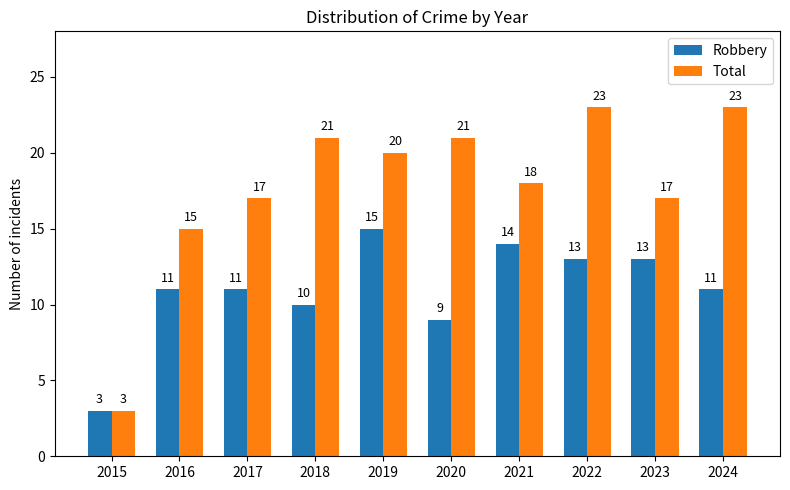

What is the spread (max minus min) of values at 2018?

11